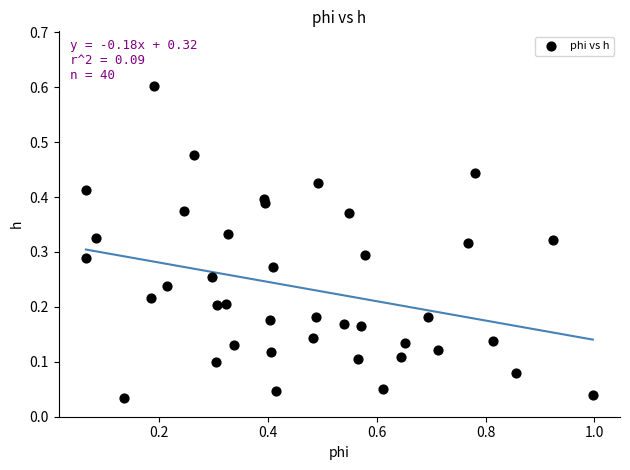

What is the range of Y values (max minus min)?

0.6